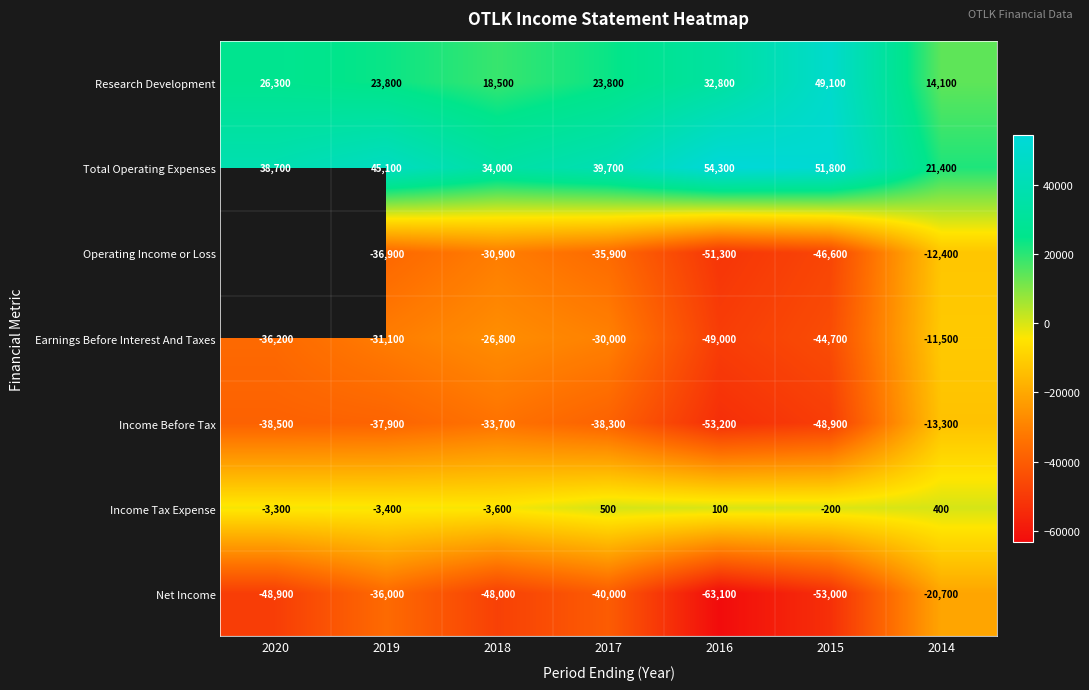

Is the value of Earnings Before Interest And Taxes at 2019 greater than the value of Income Tax Expense at 2015?

No